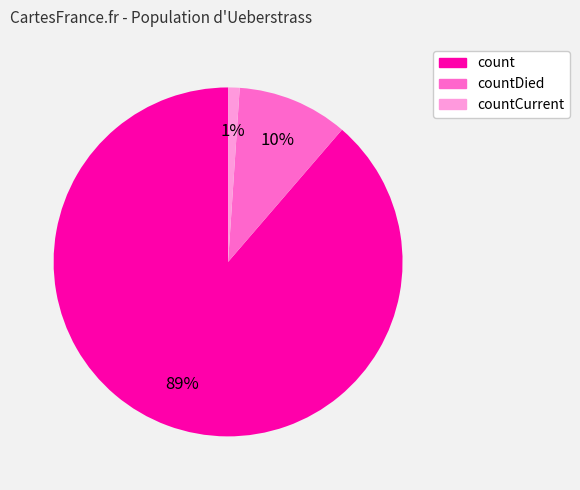

To the nearest percent, what is the average slice percentage?

33%